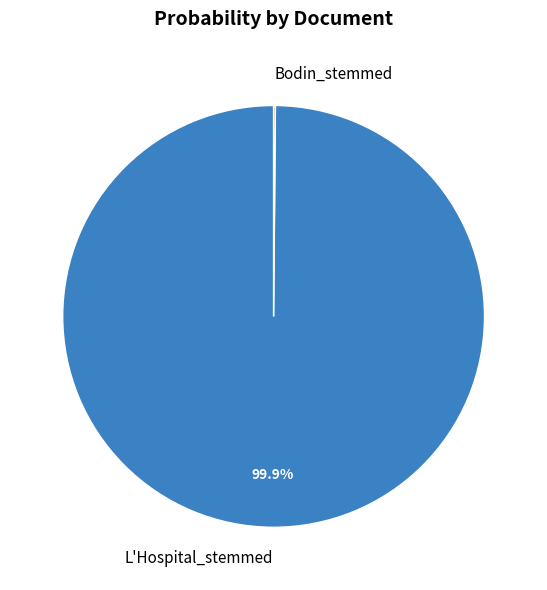

Which slice is the largest?

L'Hospital_stemmed